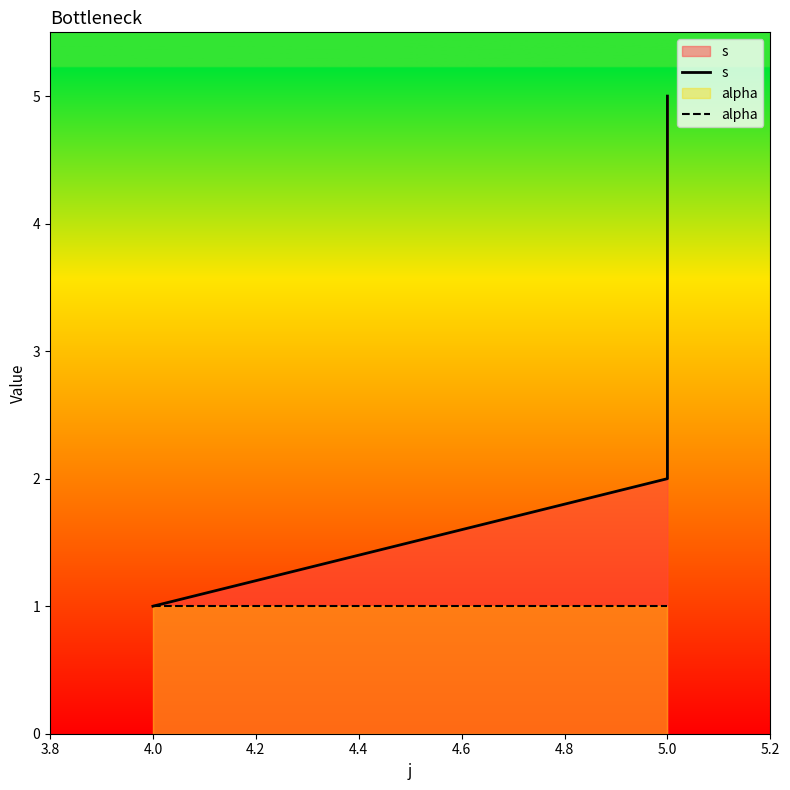

Which series has the largest total across all categories?

s